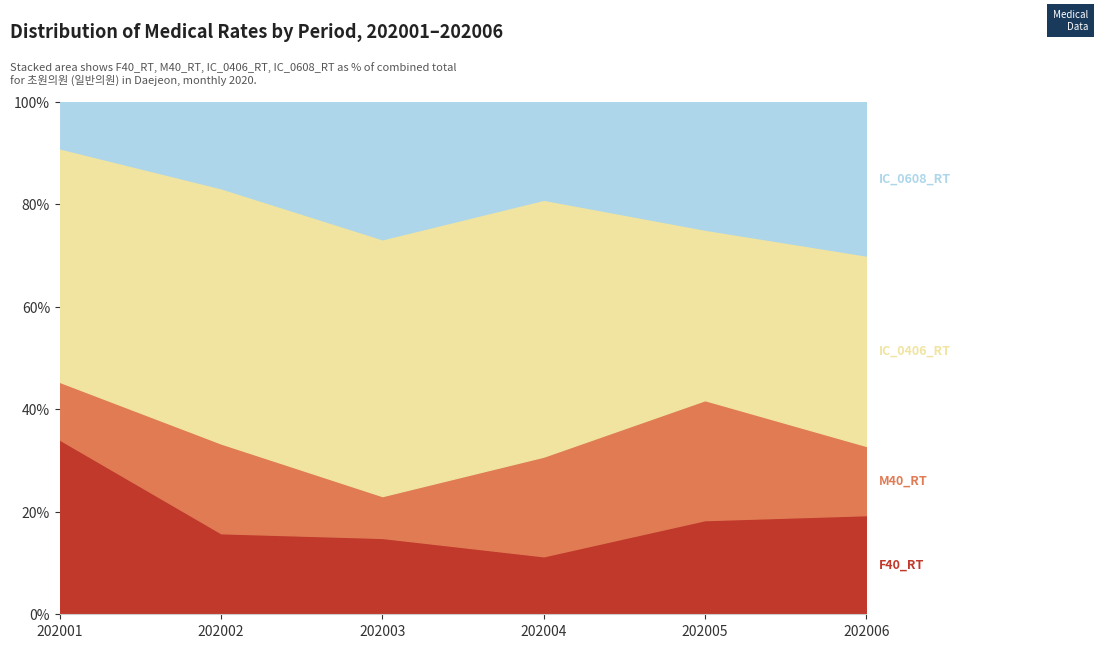

Is it true that EST_HGA equals 1128131.8 at 202006?

False